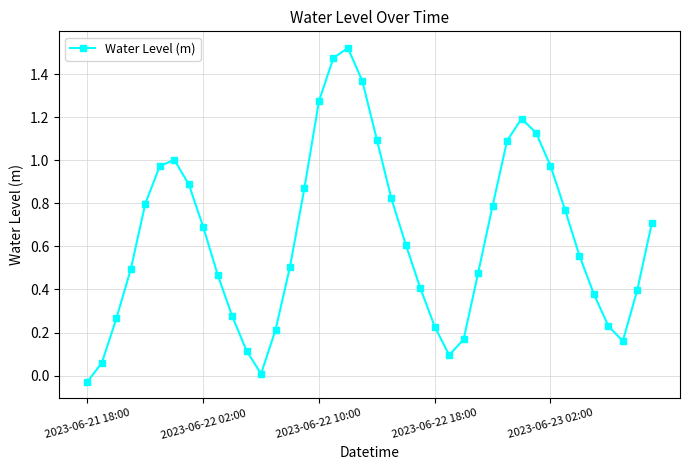

How many interior local valleys (lower than both neighbors) does the data have?

3